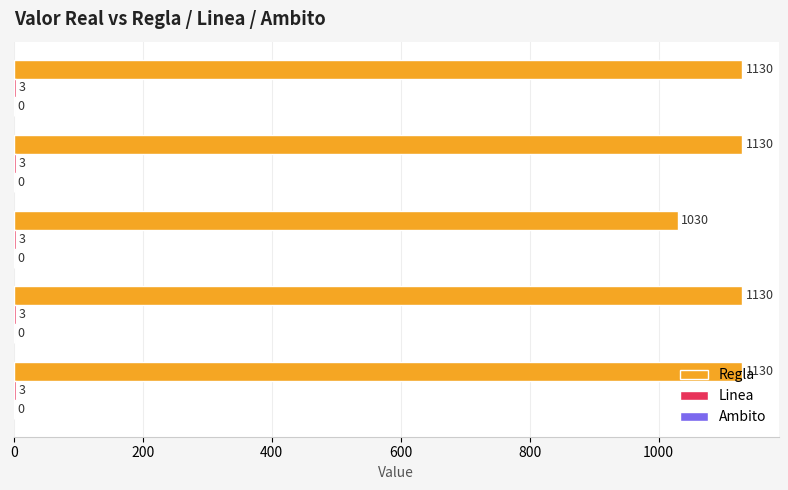

What is the maximum value shown in the chart?

1130